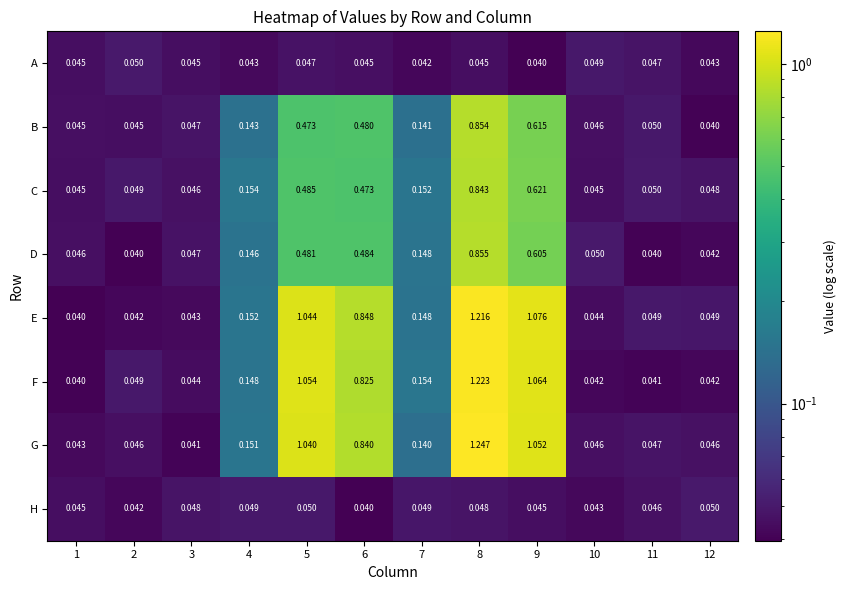

Which series has the largest total across all categories?

E